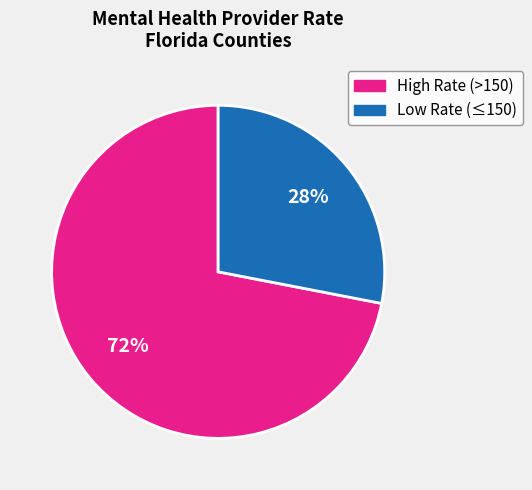

To the nearest percent, what is the average slice percentage?

50%